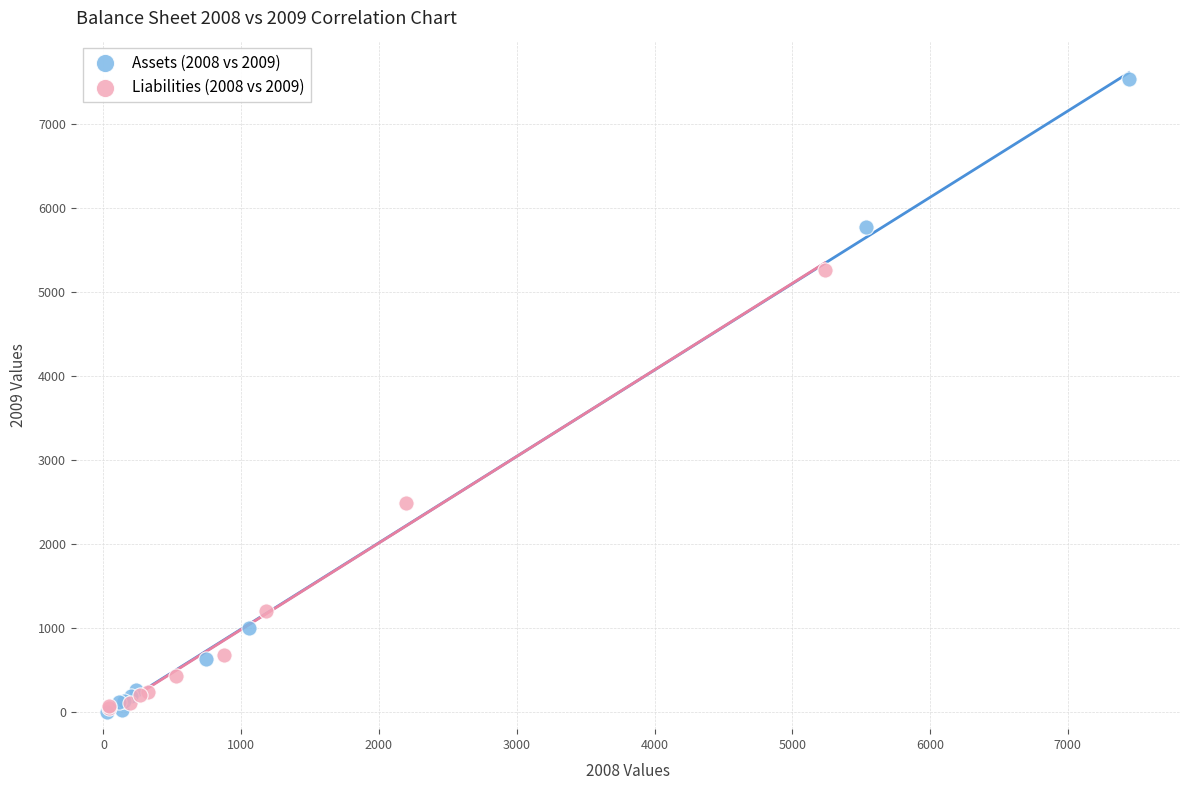

Which series reaches the maximum Y coordinate?

Assets (2008 vs 2009)